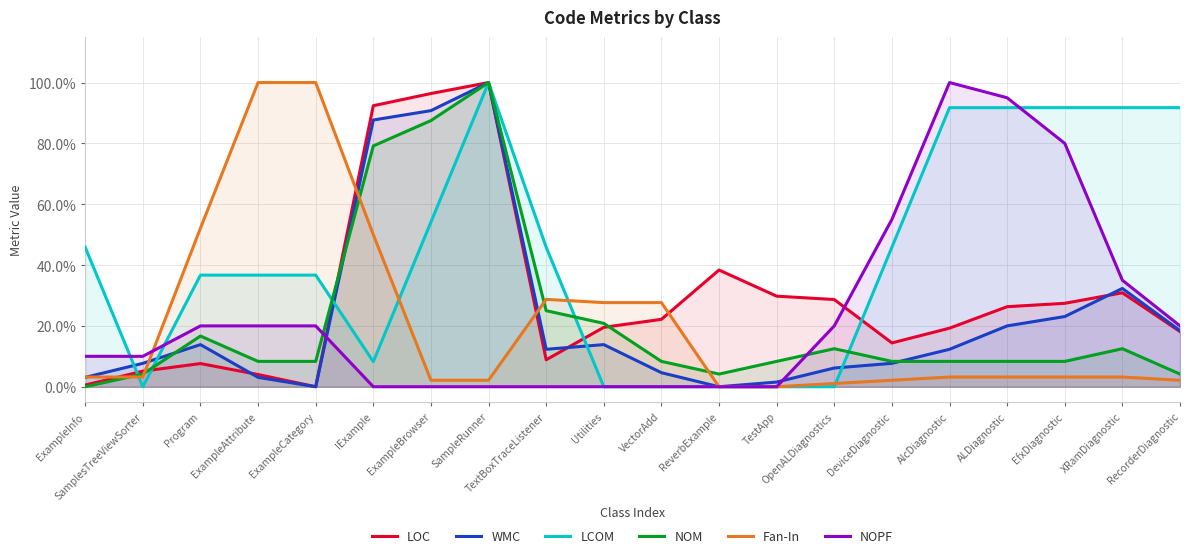

How many categories are shown in the chart?

20